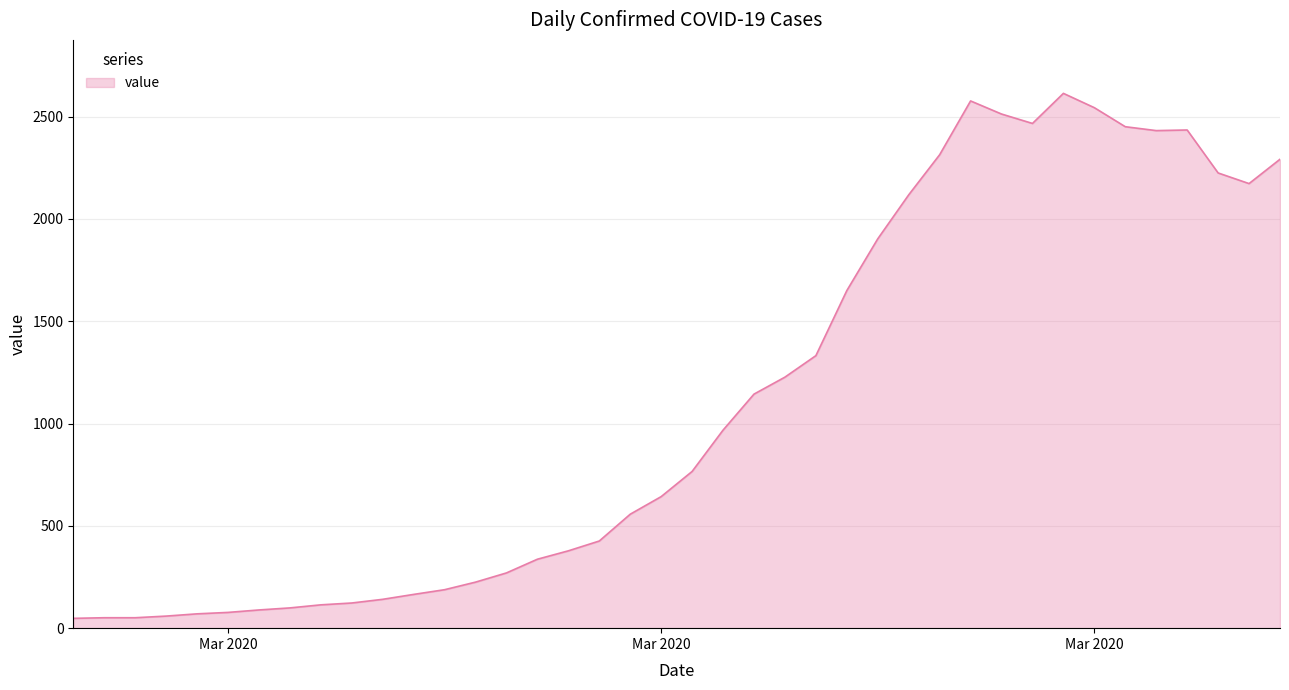

What is the difference between the maximum and minimum values?

2566